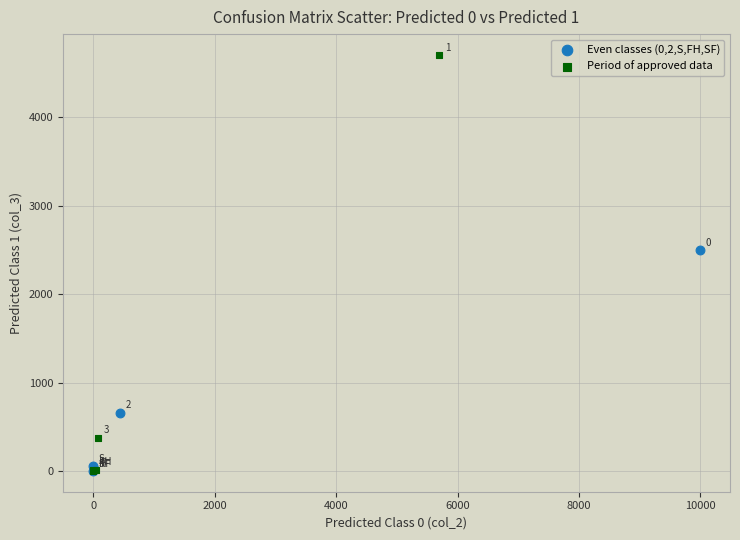

Which series reaches the maximum Y coordinate?

Period of approved data